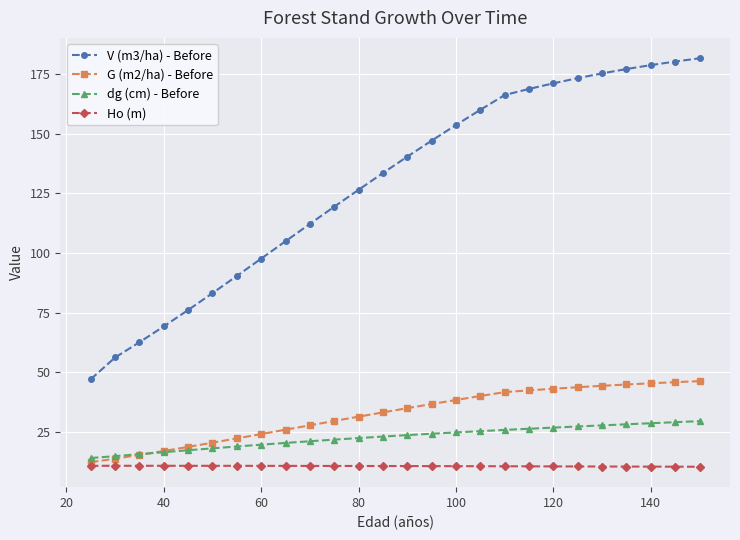

What is the maximum value for G (m2/ha) - Before?

46.2